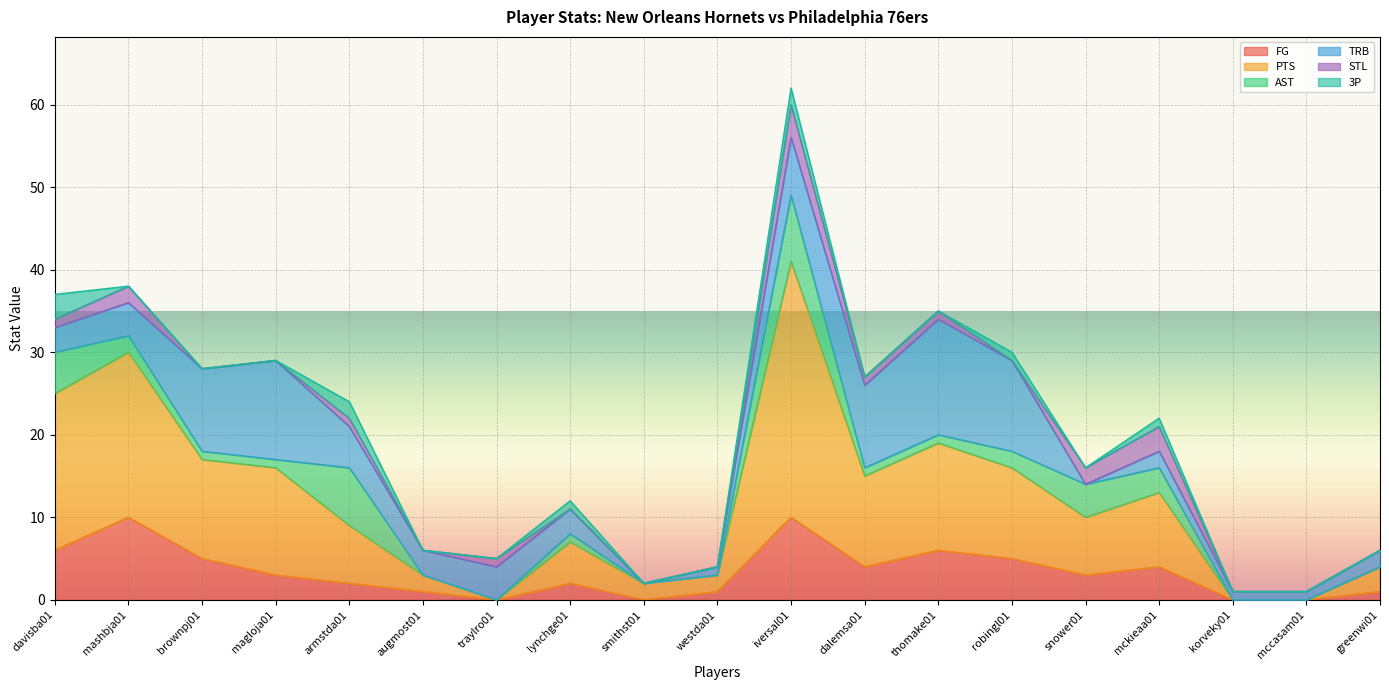

In TRB, how many points are lower than both neighbors (excluding endpoints)?

3